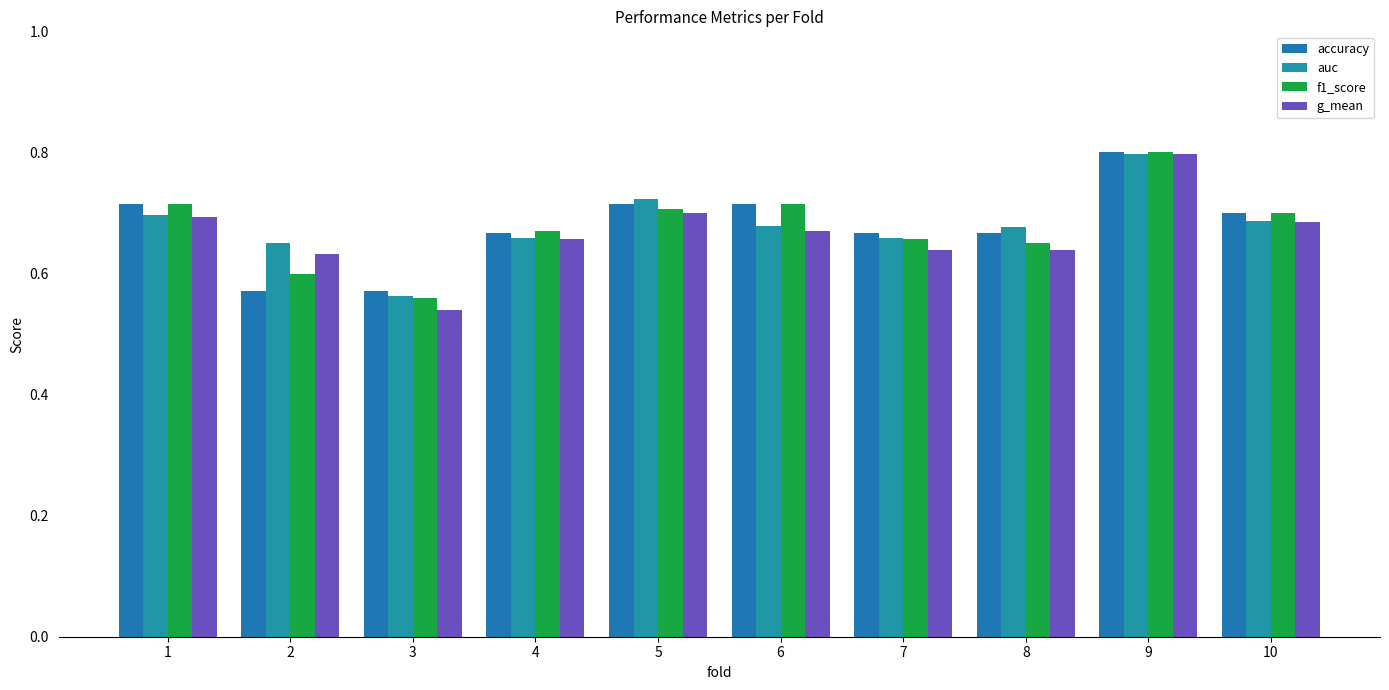

What value does the accuracy series have at 4?

0.7